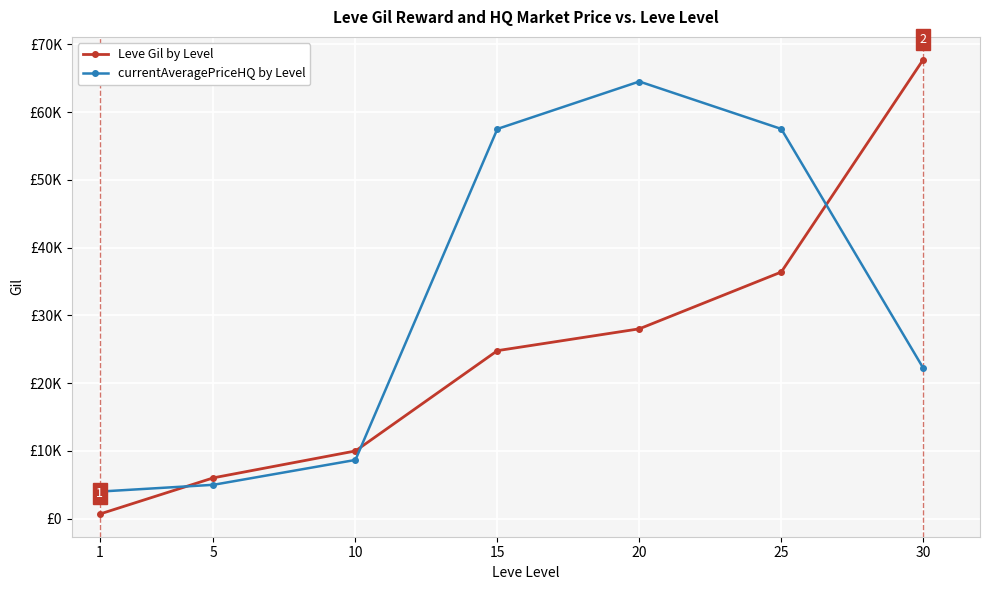

True or false: Leve Gil by Level has more than 0 points higher than both neighbors.

False